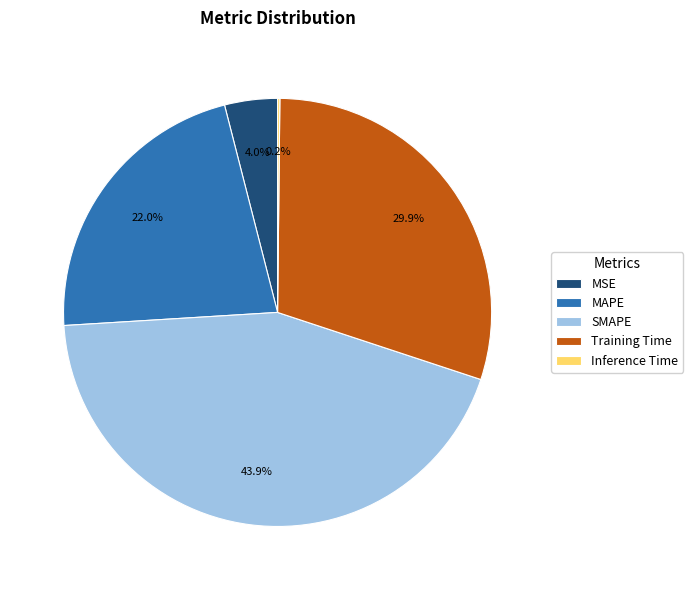

Is it true that Training Time is 43% of the pie?

False